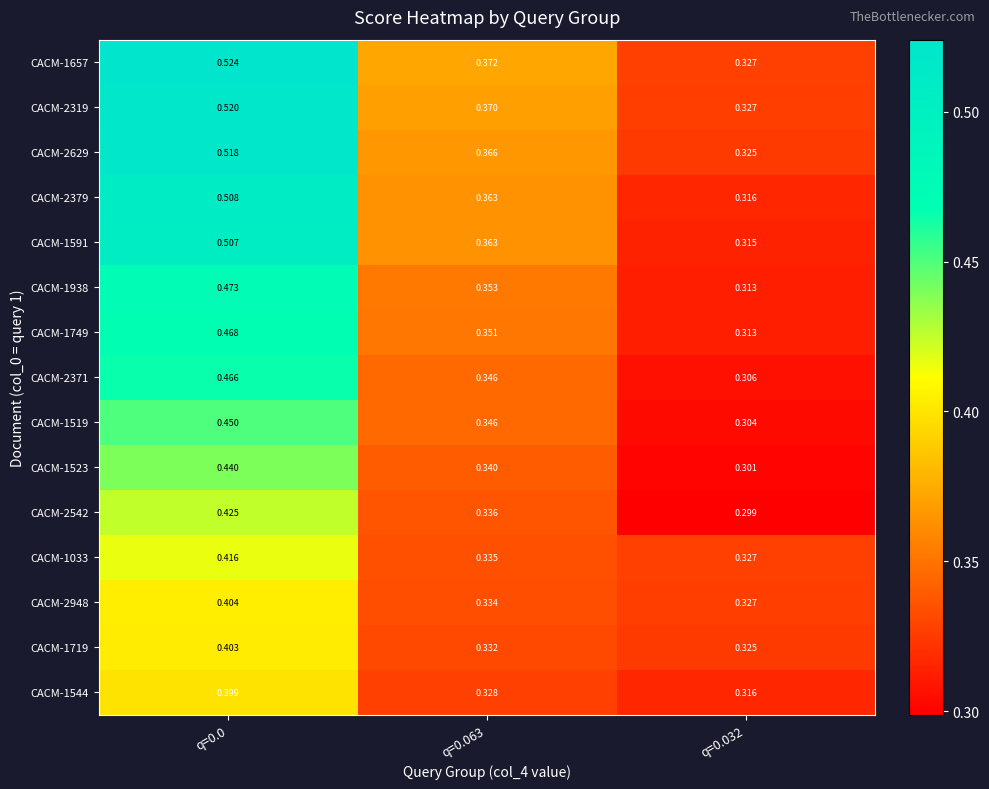

Is the value of CACM-1519 at q=0.0 greater than the value of CACM-1591 at q=0.0?

No